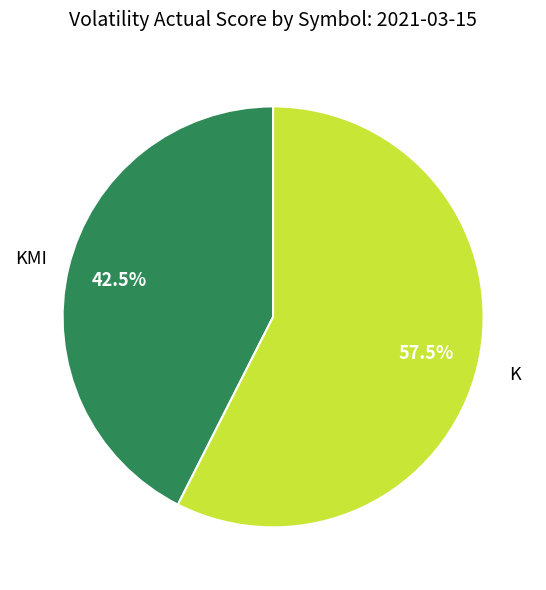

Between K and KMI, which is larger?

K